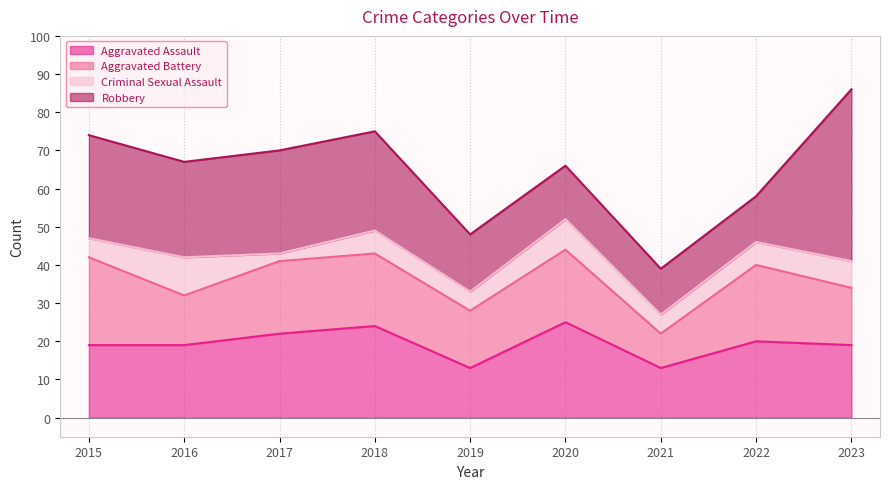

Is the value of Aggravated Battery at 2018 greater than the value of Robbery at 2017?

No